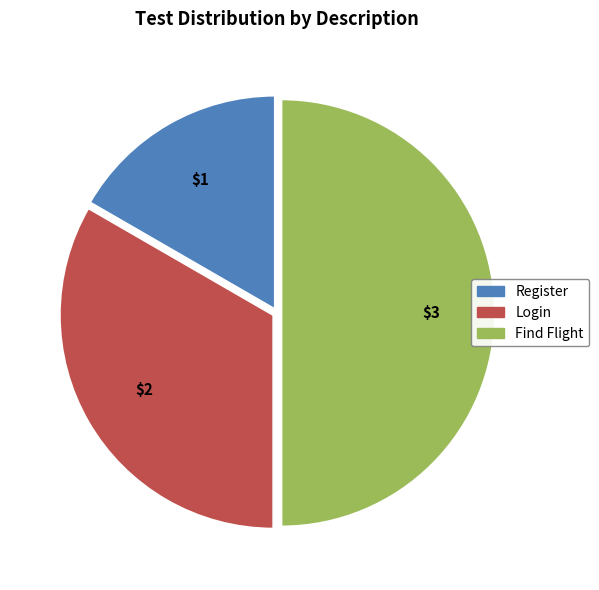

What is the ratio of the value at Register to the value at Login?

0.5